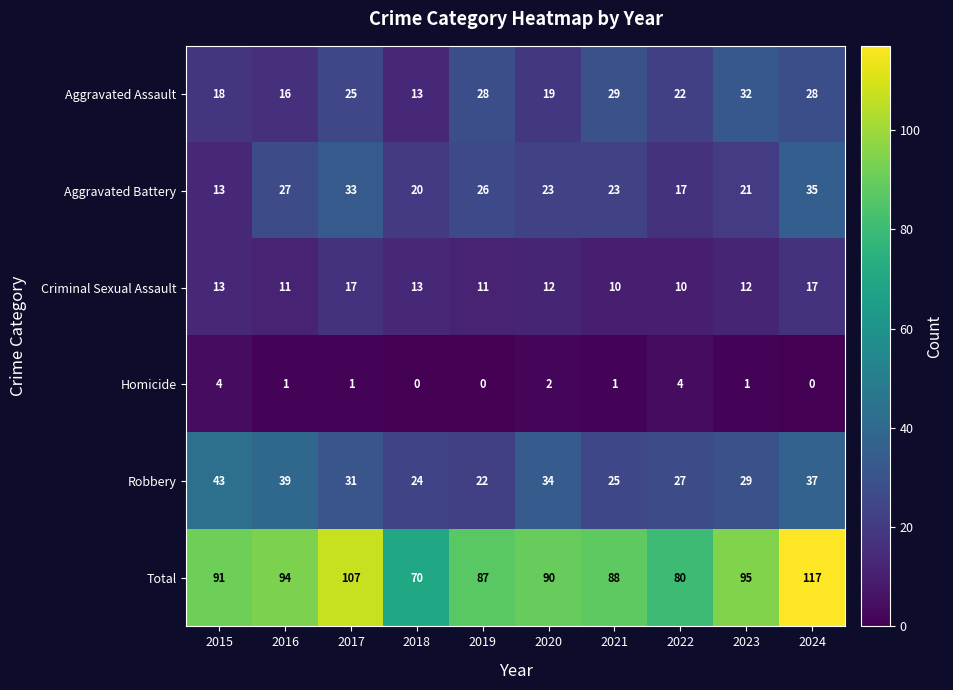

Rank the series at 2021 from lowest to highest value.

Homicide, Criminal Sexual Assault, Aggravated Battery, Robbery, Aggravated Assault, Total